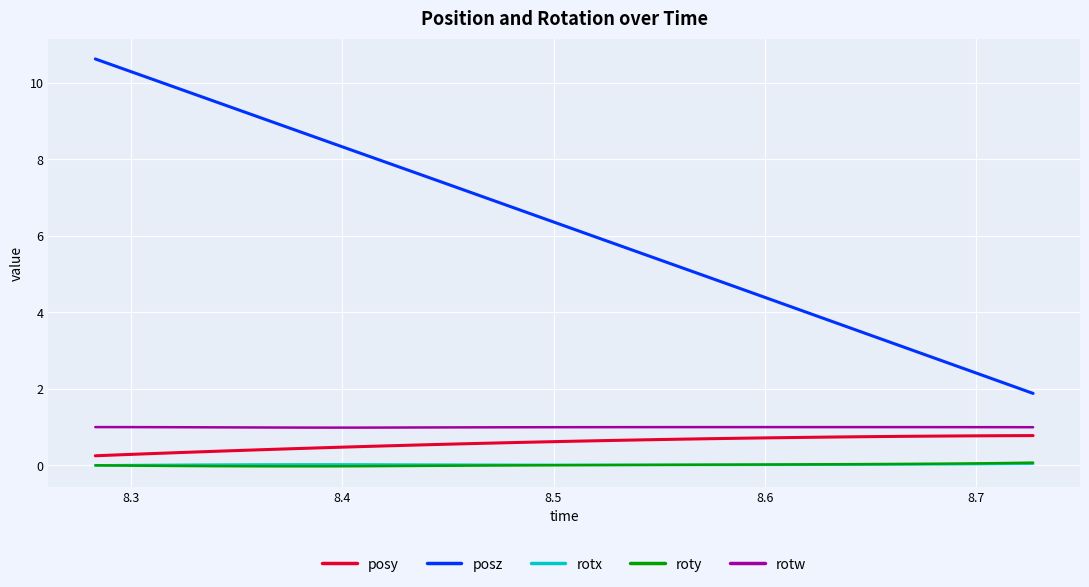

Which series has the widest spread of values?

posz